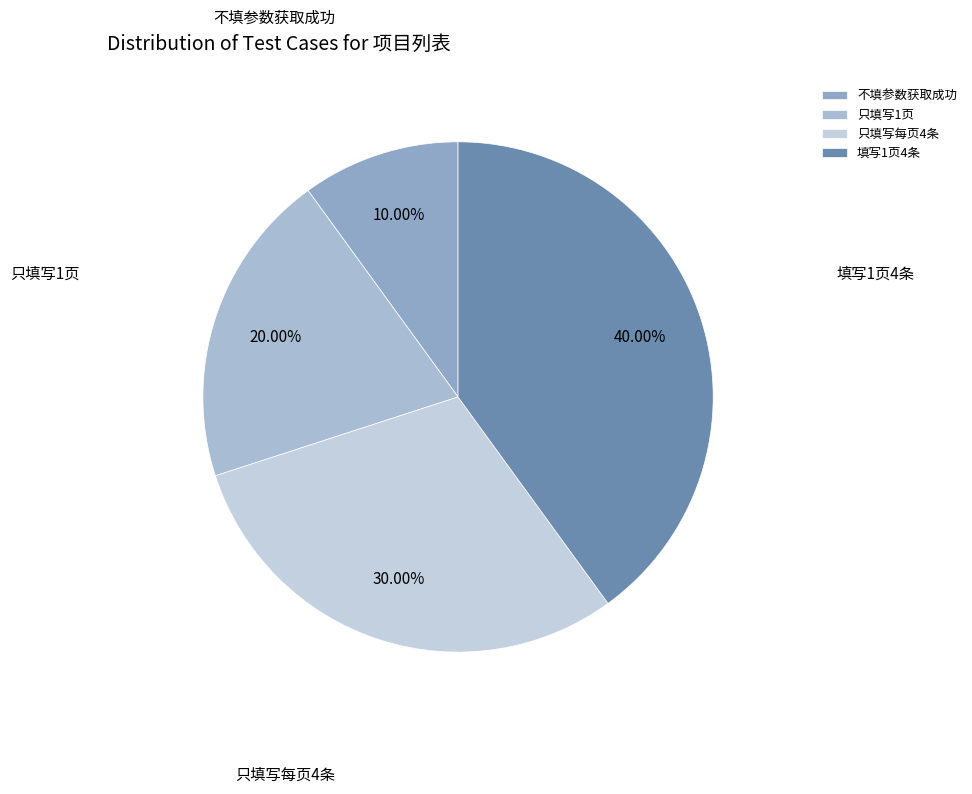

What percentage is the 不填参数获取成功 slice, to the nearest percent?

10%